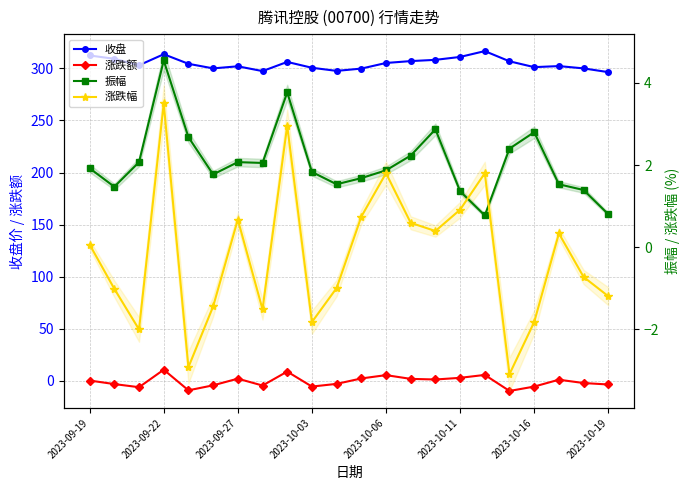

What is the sum of all 涨跌额 values?

-15.8